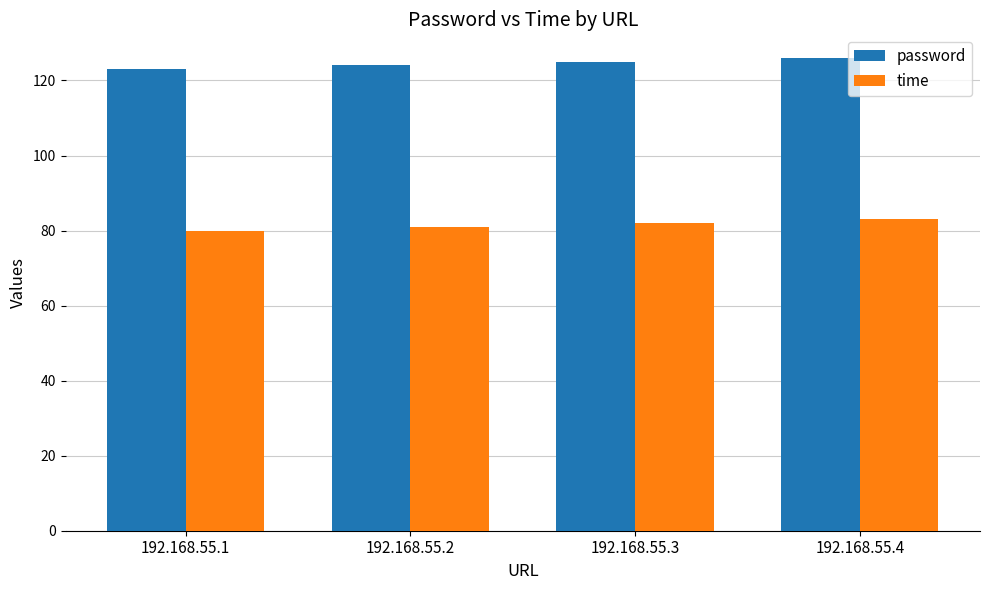

What is the average value of the time series?

82